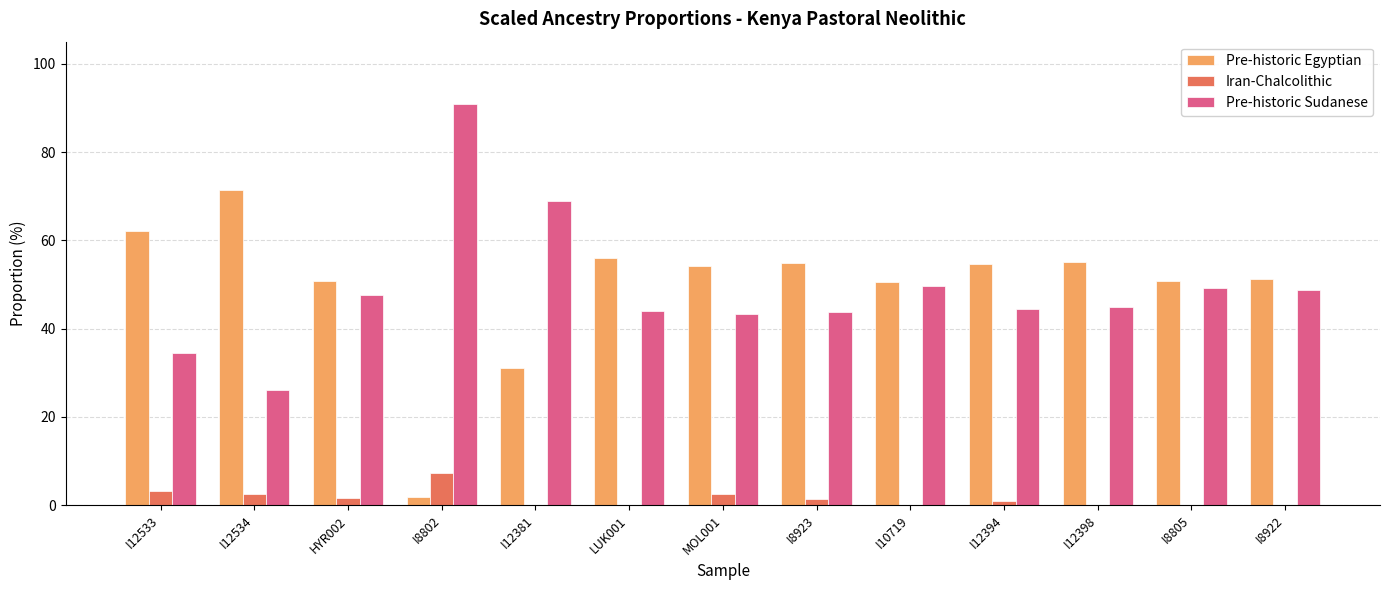

What is the difference between the Pre-historic Sudanese values at I12394 and I8802?

46.5